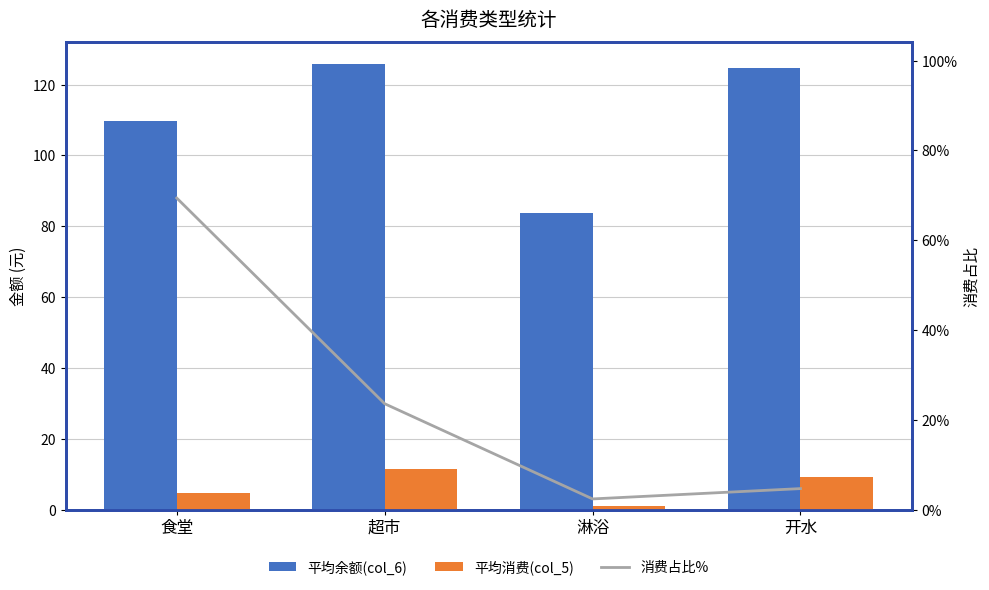

What is the spread (max minus min) of values at 淋浴?

82.9